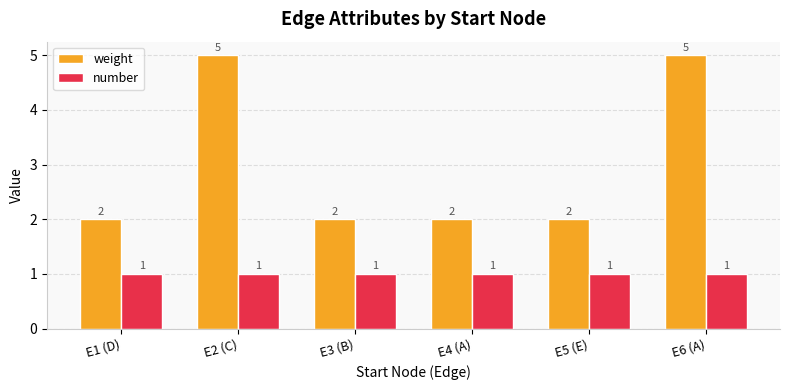

The value of weight at E1 (D) is 2. True or false?

True